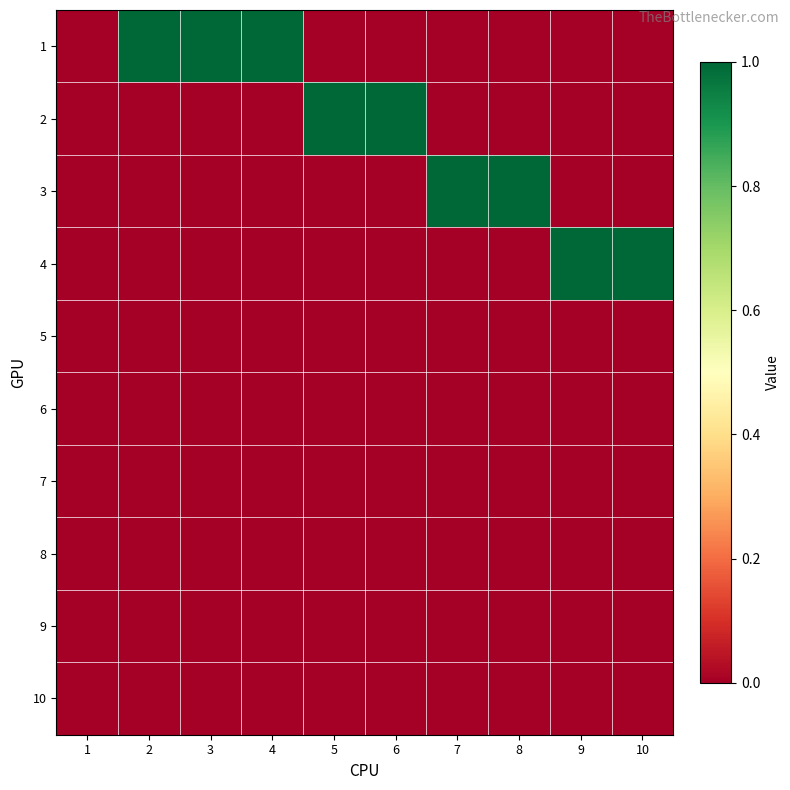

At which category is the sum across all series the highest?

2